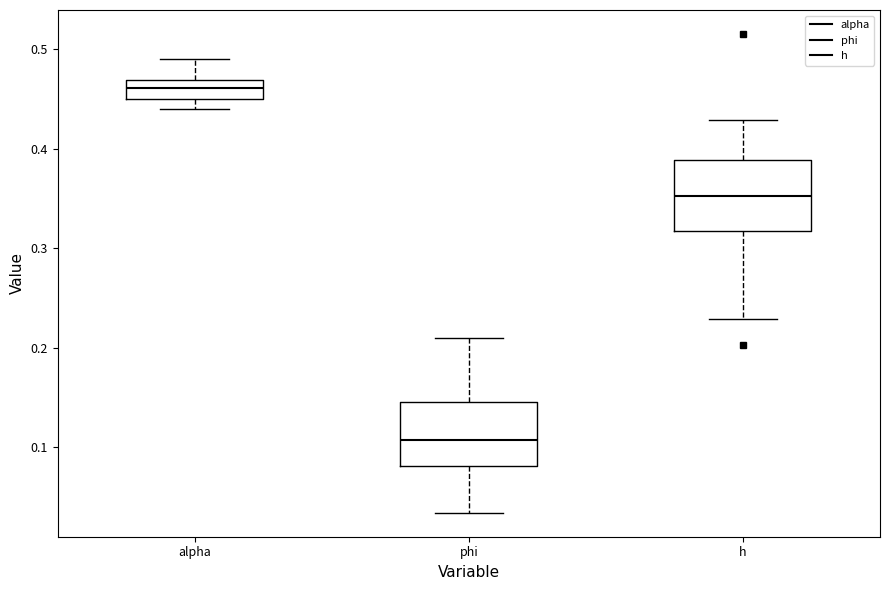

Which box has the lowest median line?

phi